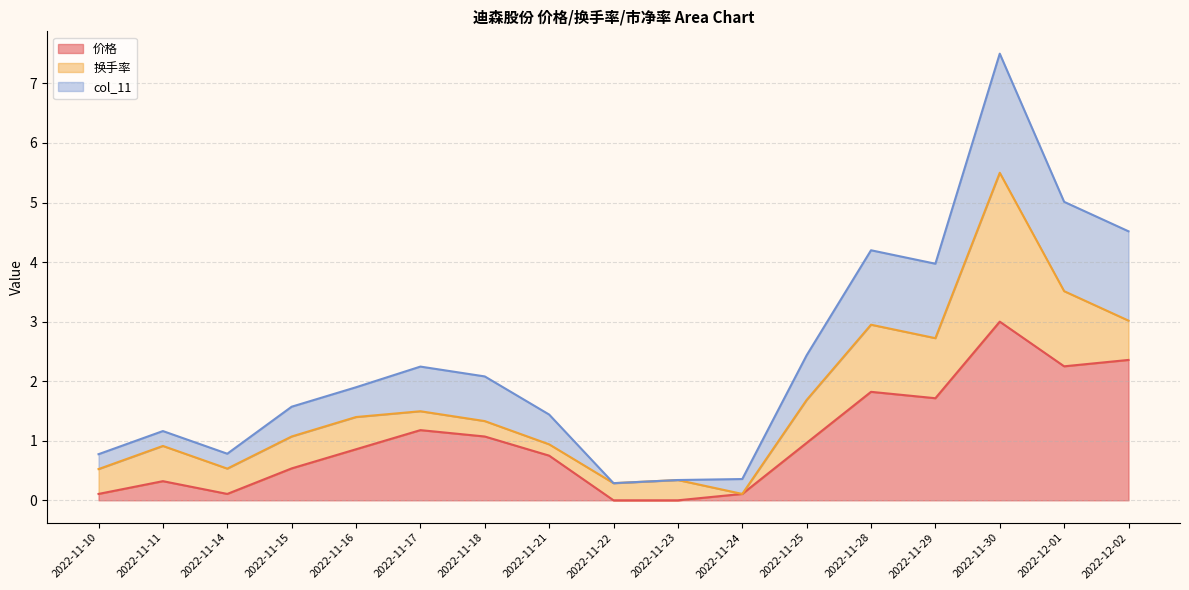

The value of col_11 at 2022-11-18 is 3.0. True or false?

False